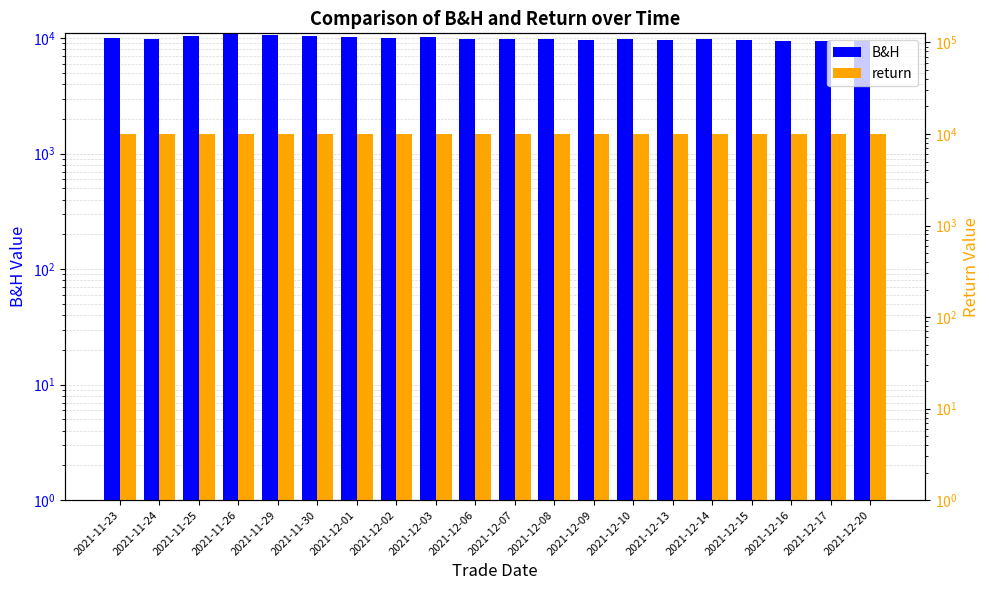

What is the label of the 1st bar from the right?

2021-12-20